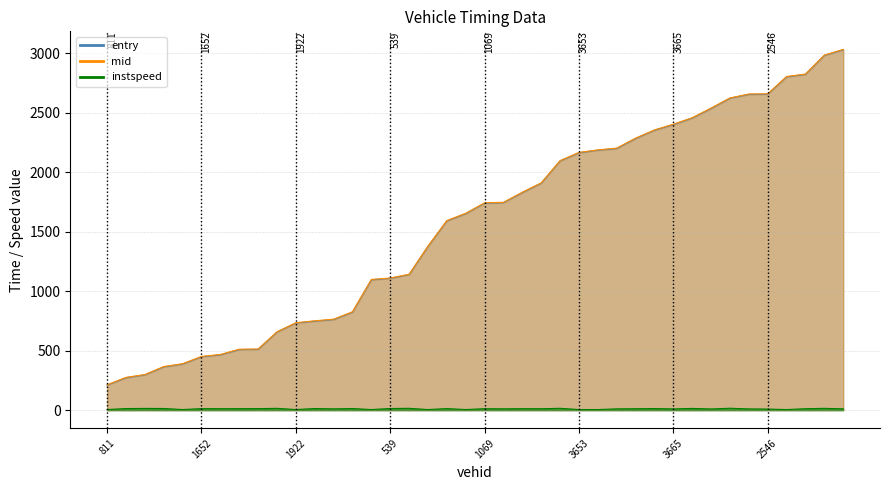

How many lines are shown in the chart?

3